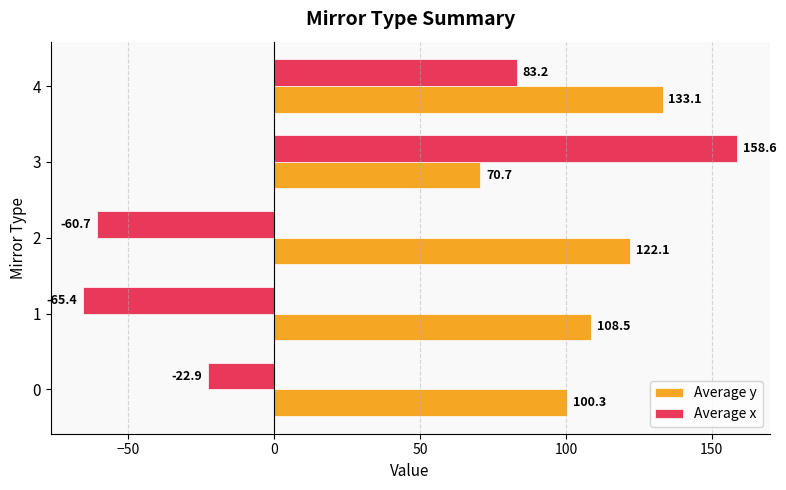

The value of Average y at 3 is 70.7. True or false?

True